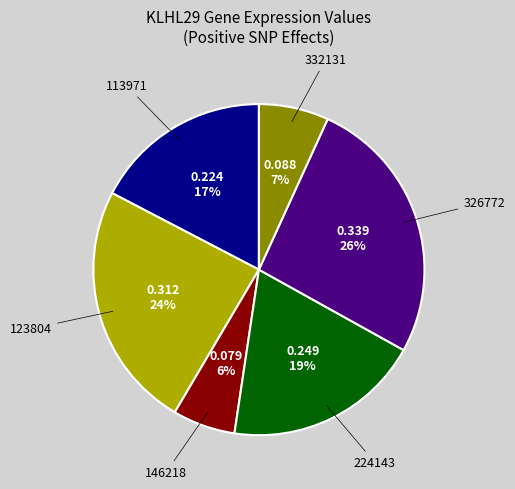

How many slices are in this pie chart?

6